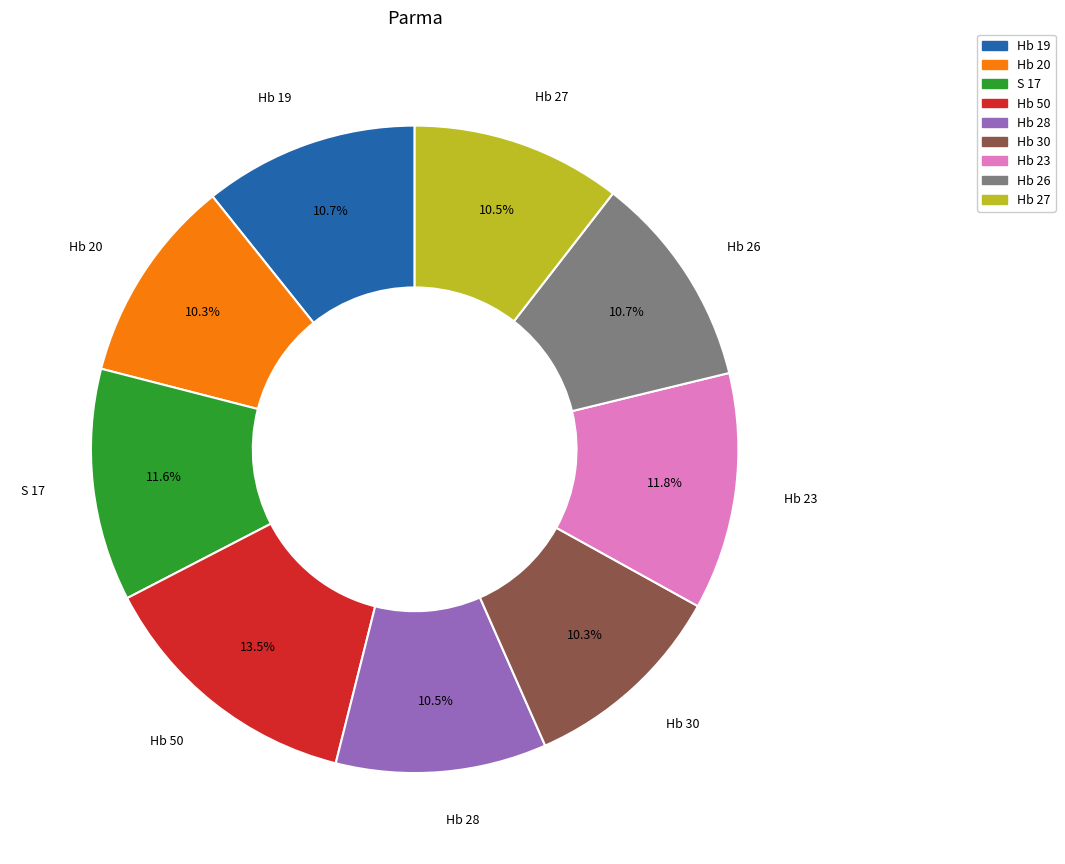

Which slice is the largest?

Hb 50